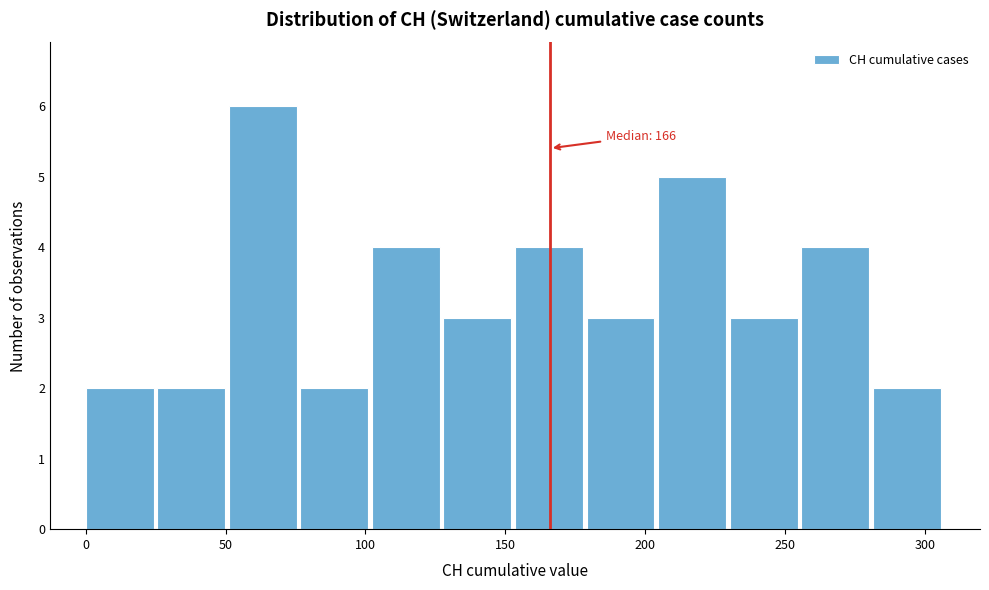

Over which range of the x-axis is the bar tallest?

50 to 75